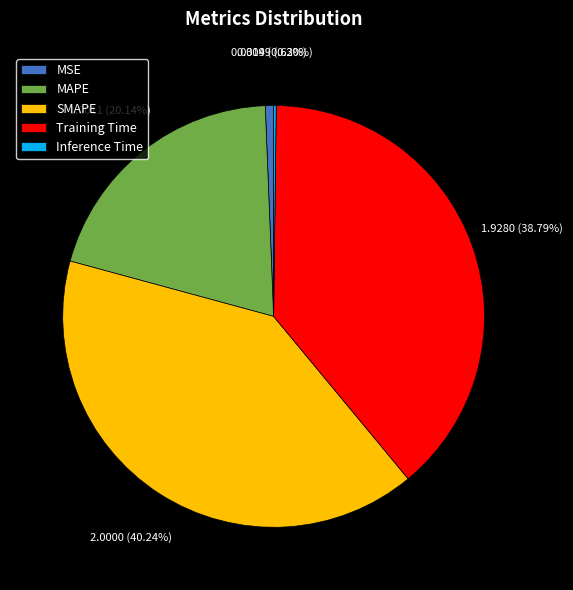

What is the ratio of the value at Training Time to the value at MAPE?

1.9